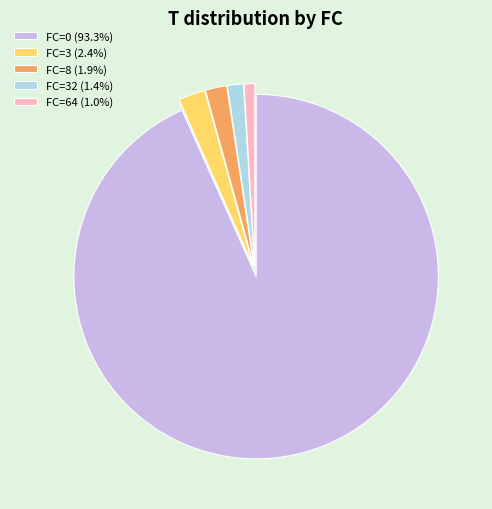

What is the ratio of the value at FC=64 (1.0%) to the value at FC=3 (2.4%)?

0.4